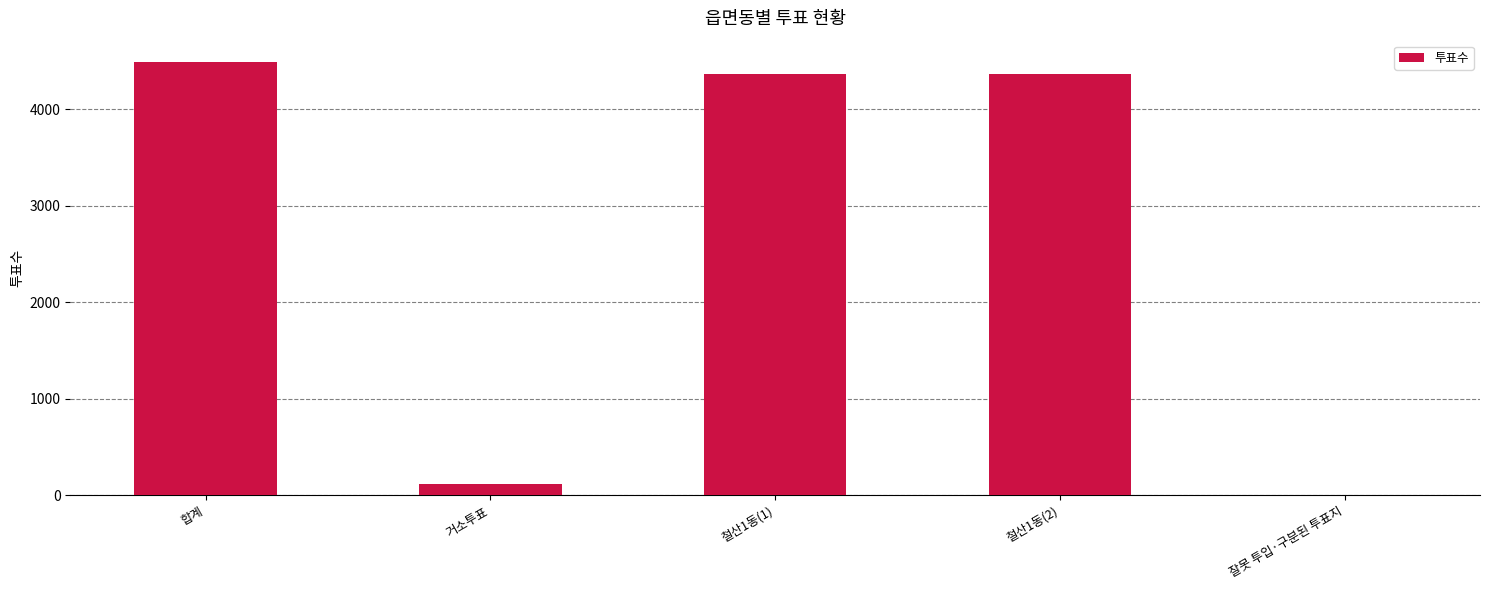

What is the difference between the values at 잘못 투입·구분된 투표지 and 철산1동(2)?

4365